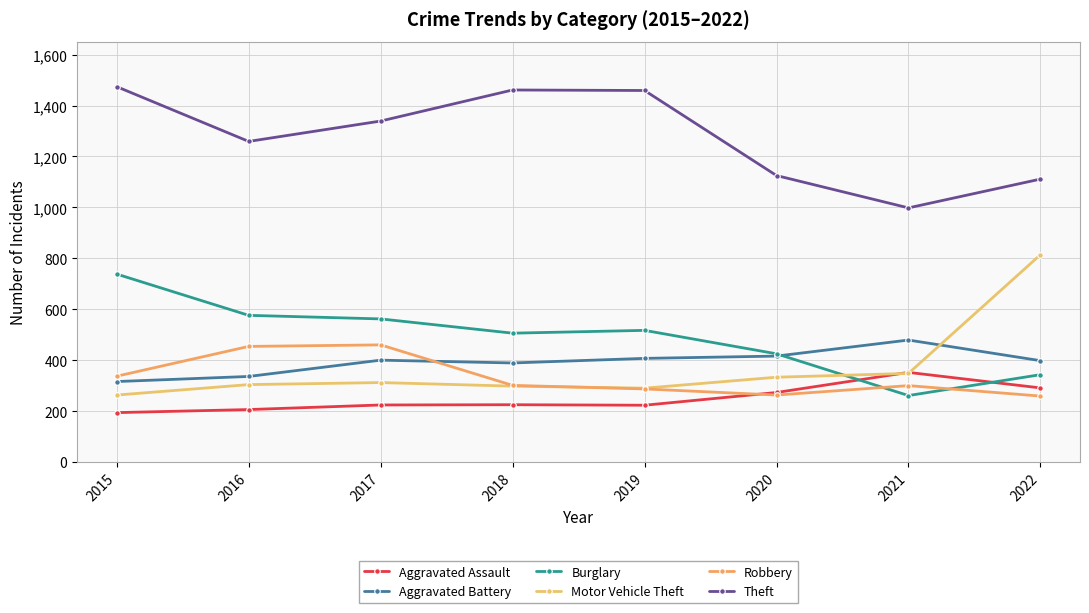

Reading left to right, what are all the values shown in this chart?

Aggravated Assault: 2015=194	2016=206	2017=224	2018=225	2019=223	2020=273	2021=352	2022=291
Aggravated Battery: 2015=316	2016=336	2017=400	2018=389	2019=407	2020=416	2021=479	2022=398
Burglary: 2015=738	2016=576	2017=562	2018=506	2019=517	2020=425	2021=261	2022=343
Motor Vehicle Theft: 2015=263	2016=304	2017=312	2018=298	2019=290	2020=333	2021=348	2022=814
Robbery: 2015=337	2016=454	2017=460	2018=301	2019=287	2020=263	2021=300	2022=259
Theft: 2015=1474	2016=1259	2017=1339	2018=1461	2019=1459	2020=1125	2021=998	2022=1111